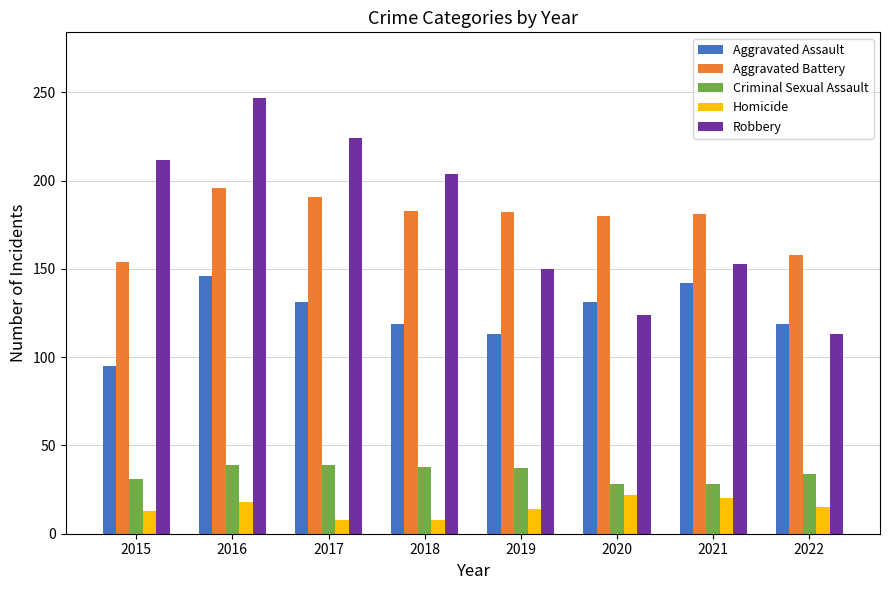

Rank the series at 2016 from highest to lowest value.

Robbery, Aggravated Battery, Aggravated Assault, Criminal Sexual Assault, Homicide